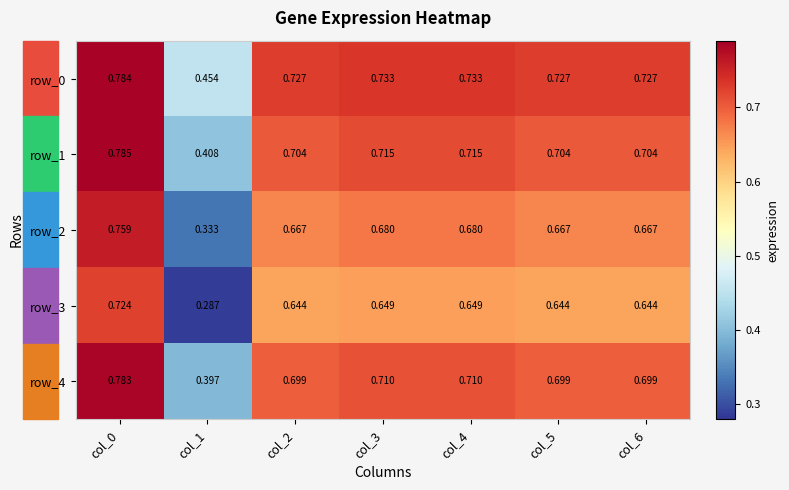

What is the maximum value for row_1?

0.8